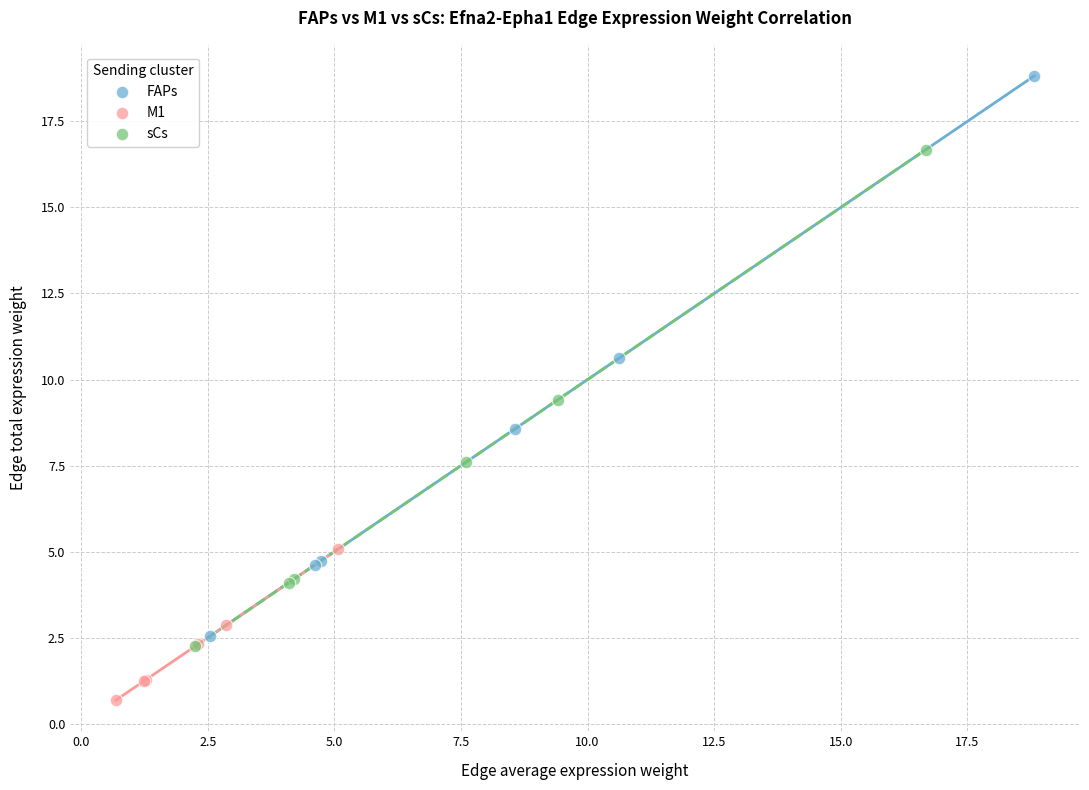

Which series has the widest spread of Y values?

FAPs